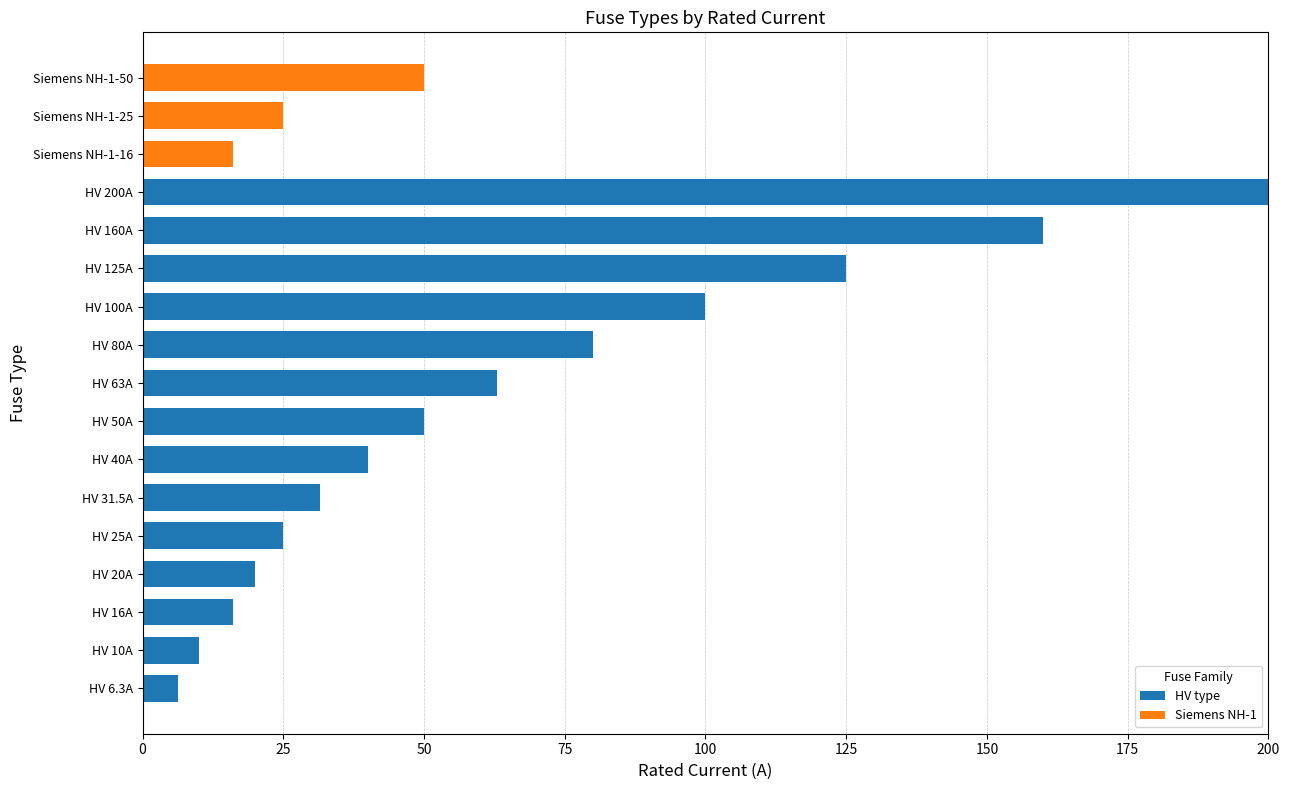

What is the sum of all HV type values?

926.8